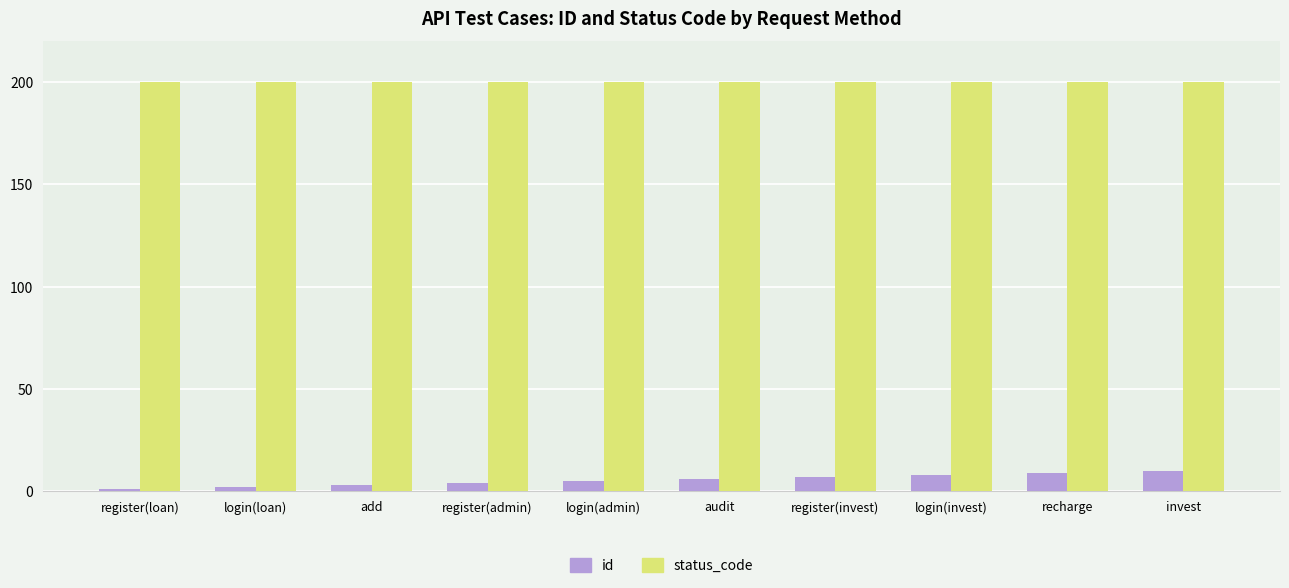

What is the sum of all status_code values?

2000